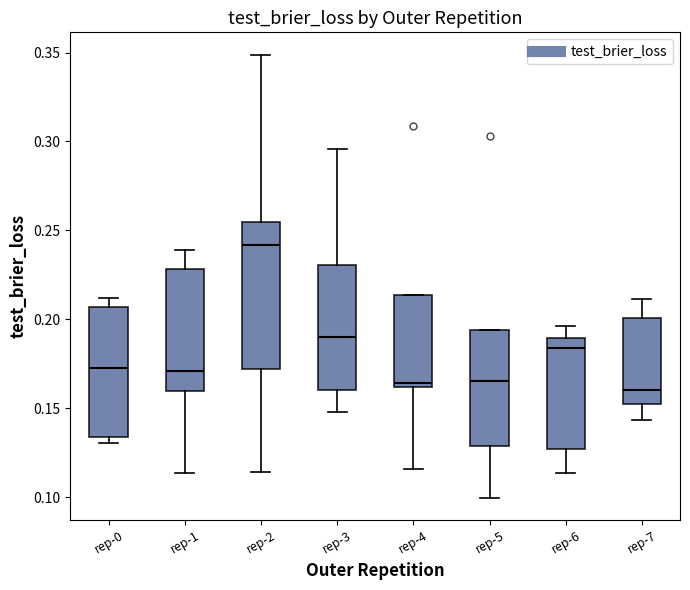

Reading left to right, read every box against the y-axis: the position of its median line, the range the box covers, and the ends of its whiskers. The values are not printed on the chart, so give them approximately, as read against the axis.

rep-0: median 0.175, box 0.135 to 0.205, whiskers 0.130 to 0.210
rep-1: median 0.170, box 0.160 to 0.230, whiskers 0.115 to 0.240
rep-2: median 0.240, box 0.170 to 0.255, whiskers 0.115 to 0.350
rep-3: median 0.190, box 0.160 to 0.230, whiskers 0.150 to 0.295
rep-4: median 0.165, box 0.160 to 0.215, whiskers 0.115 to 0.215
rep-5: median 0.165, box 0.130 to 0.195, whiskers 0.100 to 0.195
rep-6: median 0.185, box 0.125 to 0.190, whiskers 0.115 to 0.195
rep-7: median 0.160, box 0.150 to 0.200, whiskers 0.145 to 0.210